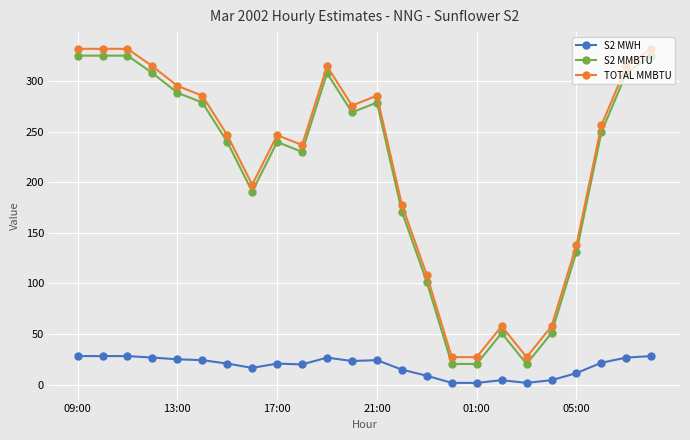

True or false: S2 MWH has more than 1 interior local peaks.

True